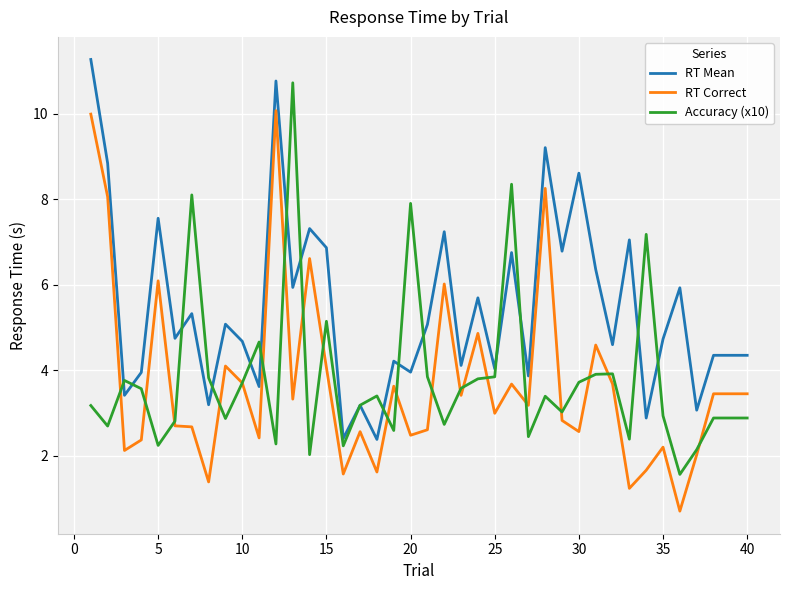

True or false: RT Mean and RT Correct intersect in this chart.

False